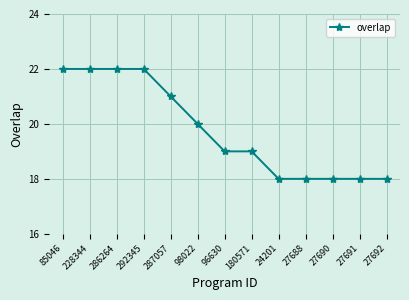

Where is the data nearest to the value 20?

98022